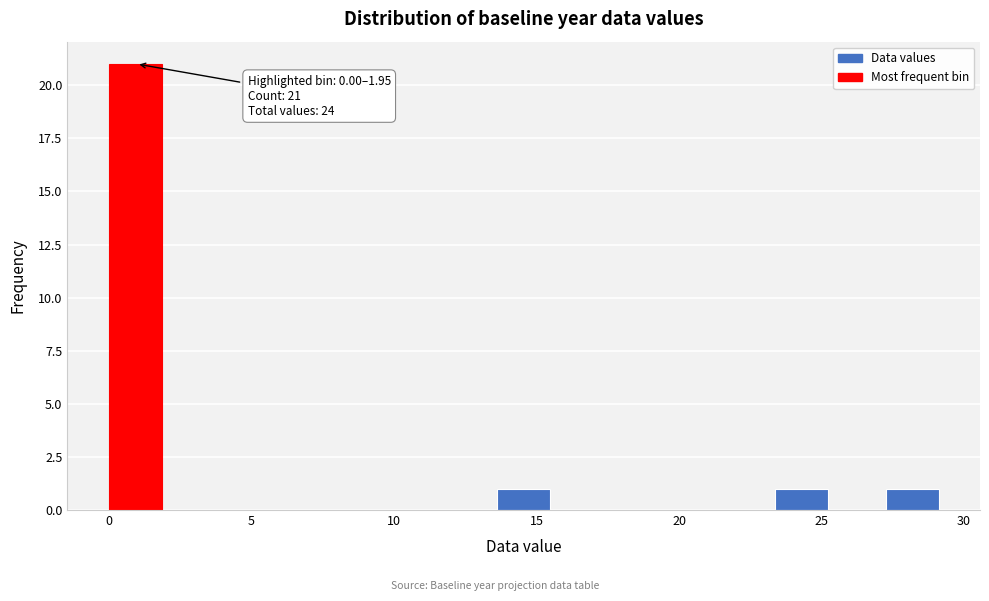

Around what value on the x-axis is the tallest bar? Give the approximate position of its centre, as read against the axis.

1.0